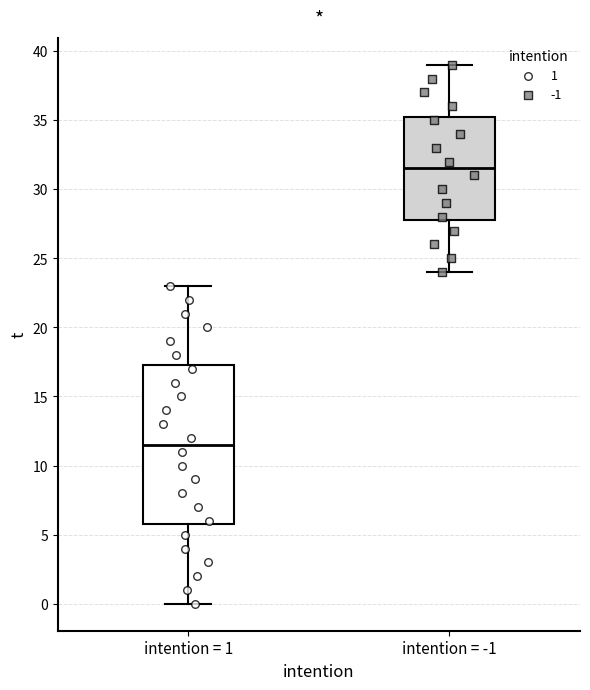

Which box is the tallest, from its lower edge to its upper edge?

intention = 1